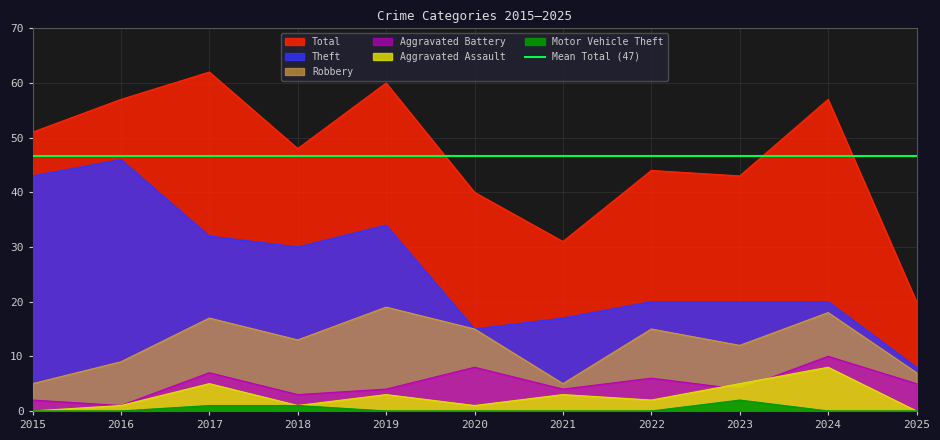

How many interior local peaks does the Aggravated Assault series have?

4